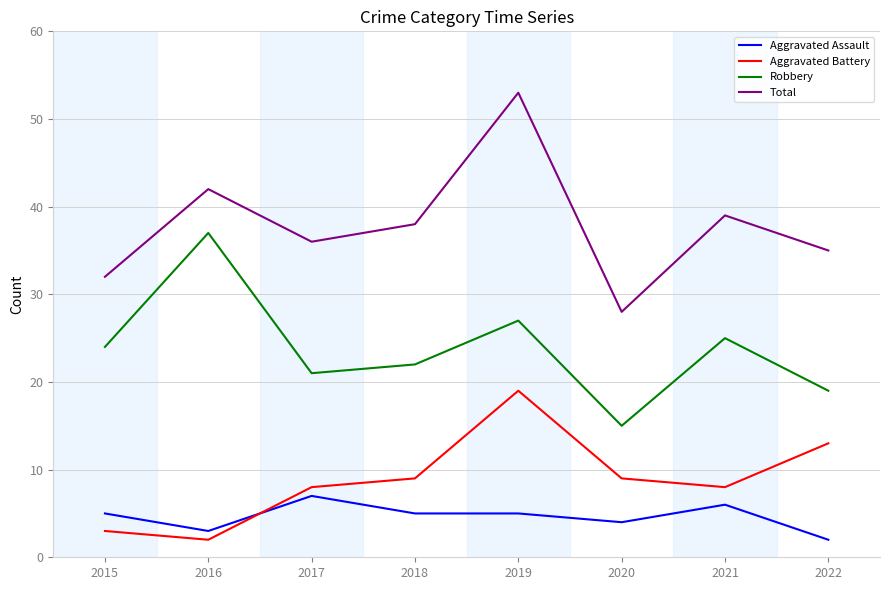

Rank the series by their maximum value, from lowest to highest.

Aggravated Assault, Aggravated Battery, Robbery, Total